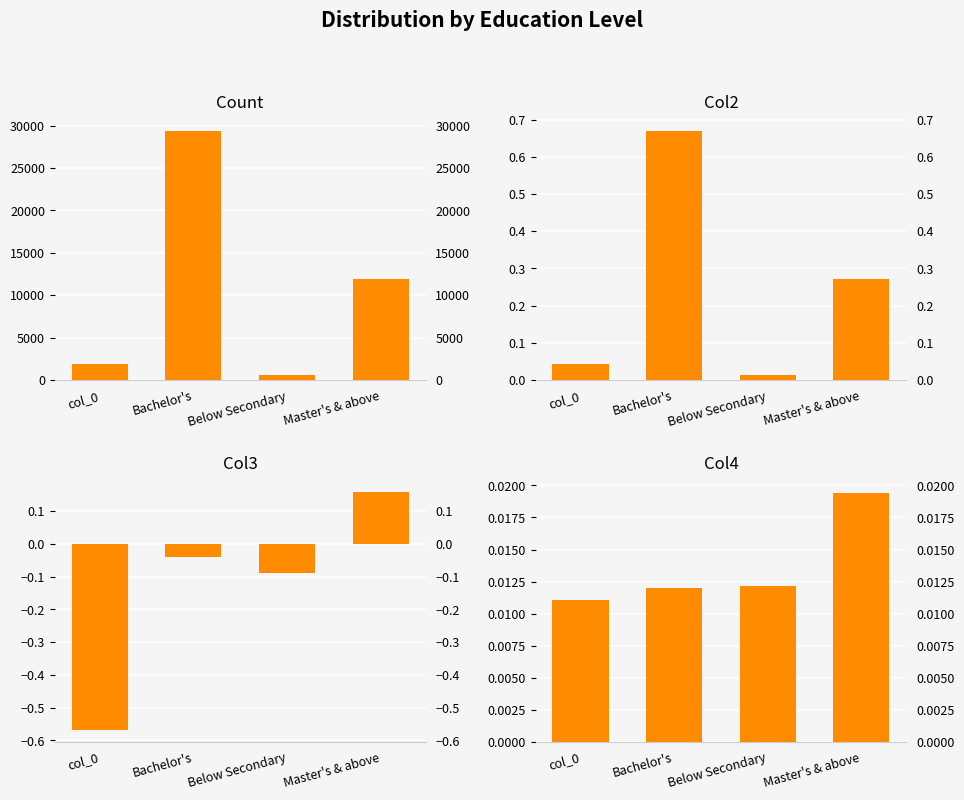

What is the label of the 3rd bar from the right?

Bachelor's